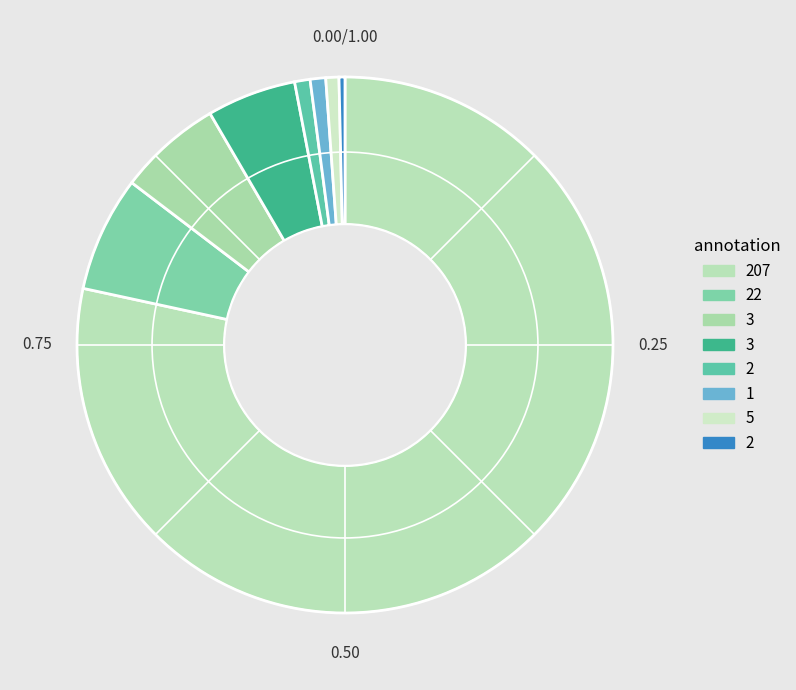

How many slices are in this pie chart?

8